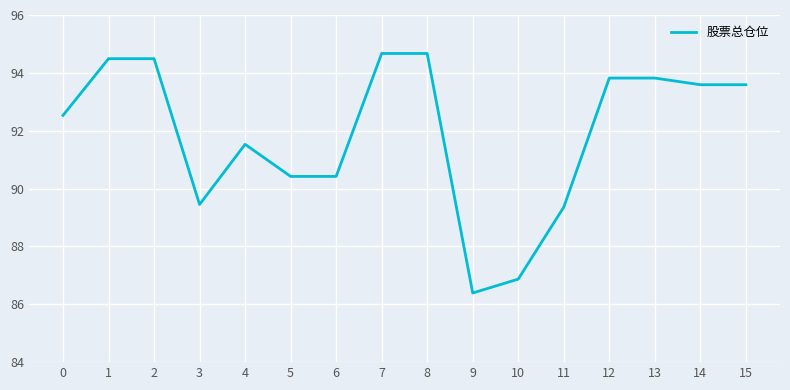

What is the minimum value shown in the chart?

86.4